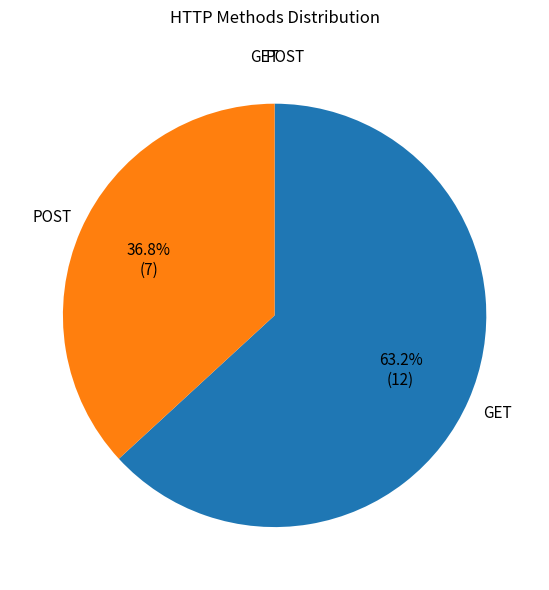

Is there a majority slice in this chart?

Yes